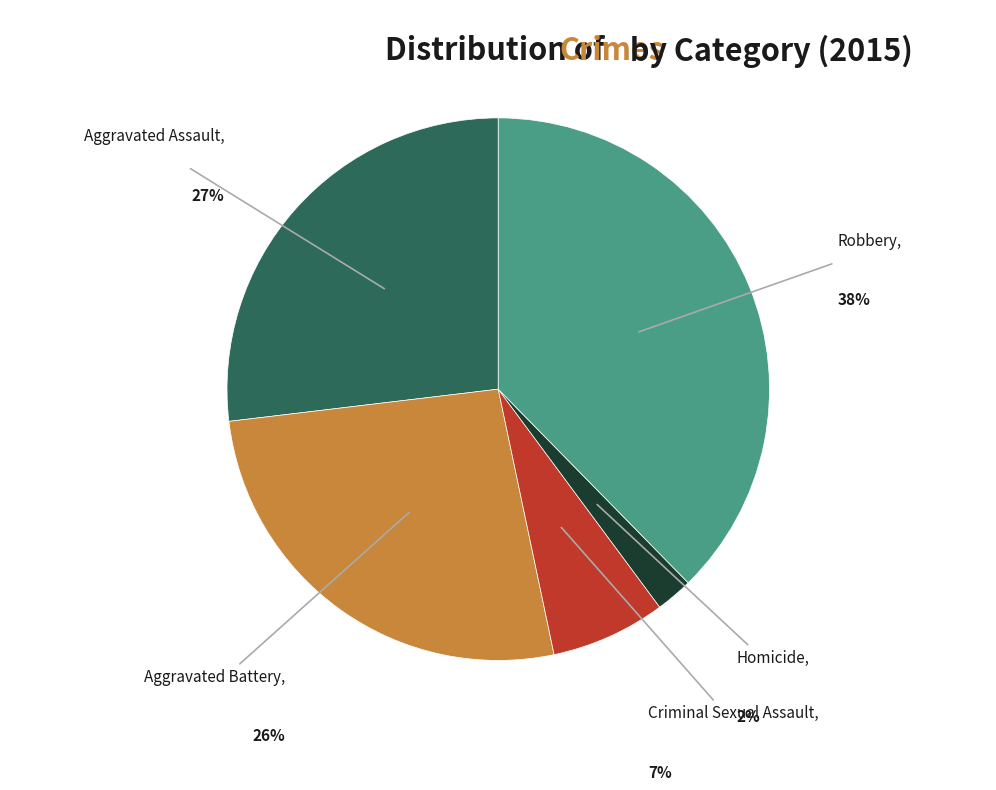

Does any single category account for the majority?

No